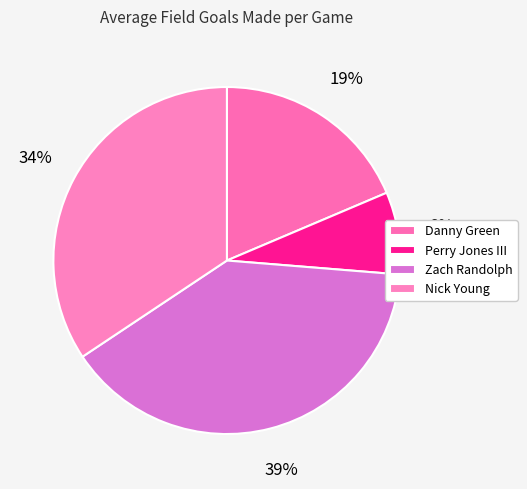

Is it true that Zach Randolph is 26% of the pie?

False